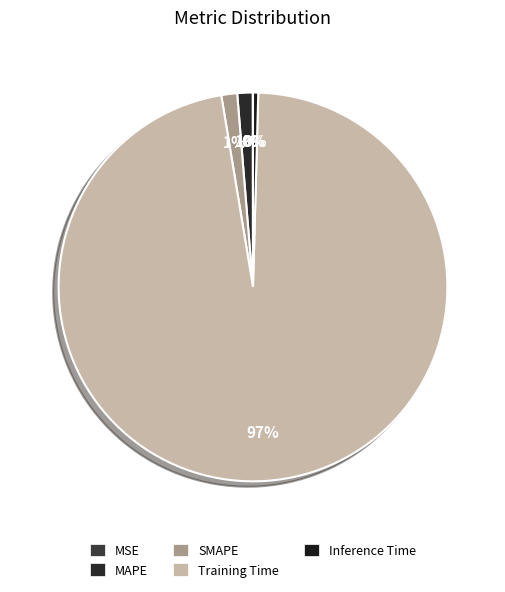

Does any single category account for the majority?

Yes